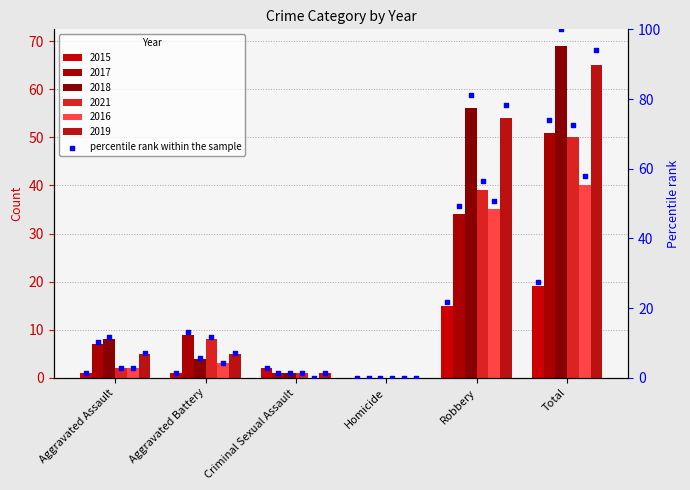

Which series reaches the maximum Y coordinate?

2018